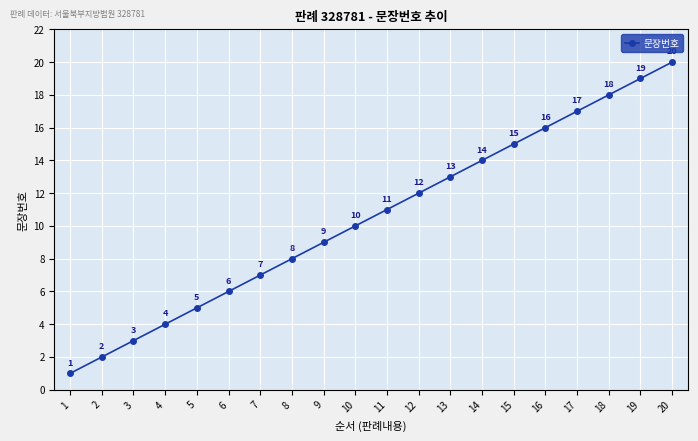

Read the value at 1.

1